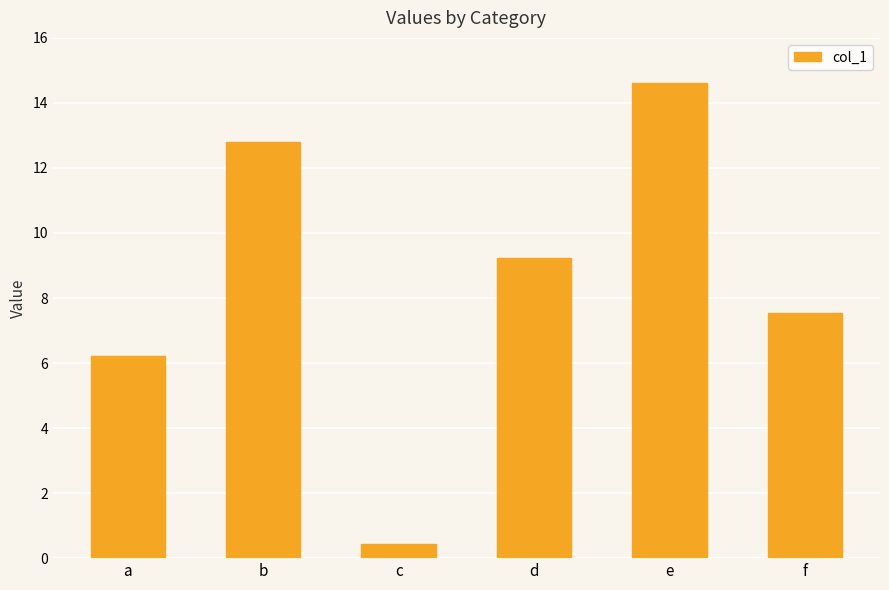

What is the change in value from a to e?

+8.4